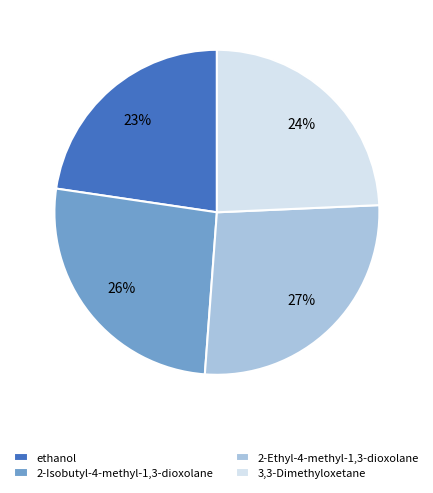

To the nearest percent, what is the combined percentage of 2-Ethyl-4-methyl-1,3-dioxolane and 3,3-Dimethyloxetane?

51%